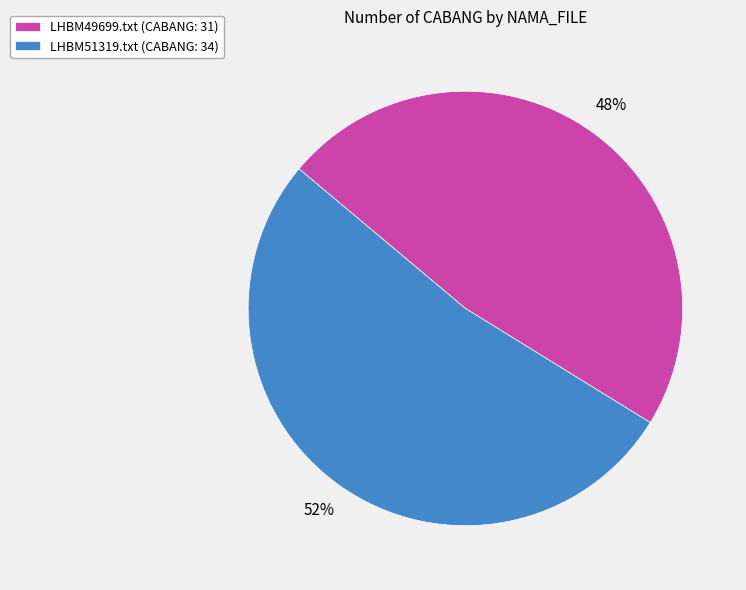

How many slices are in this pie chart?

2